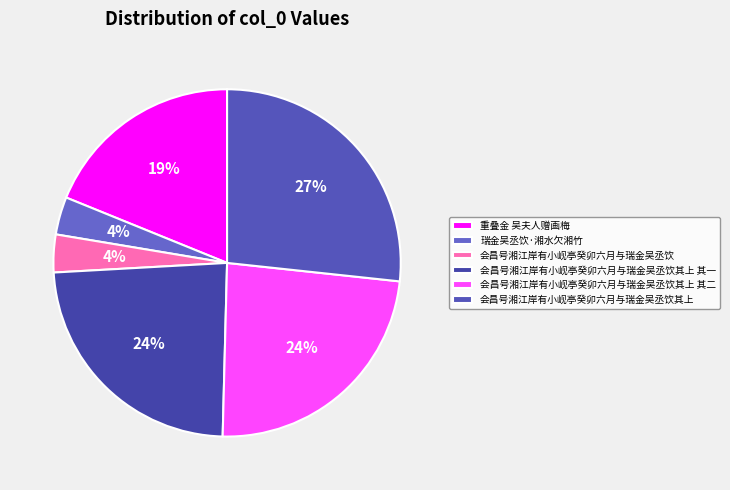

What is the largest slice in the pie chart?

会昌号湘江岸有小岘亭癸卯六月与瑞金吴丞饮其上